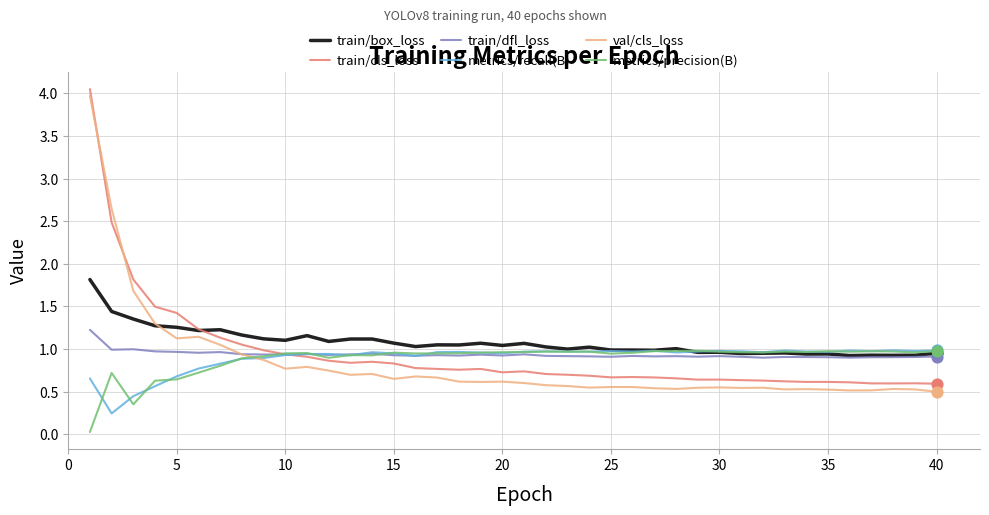

Which series has the largest range (max minus min)?

val/cls_loss